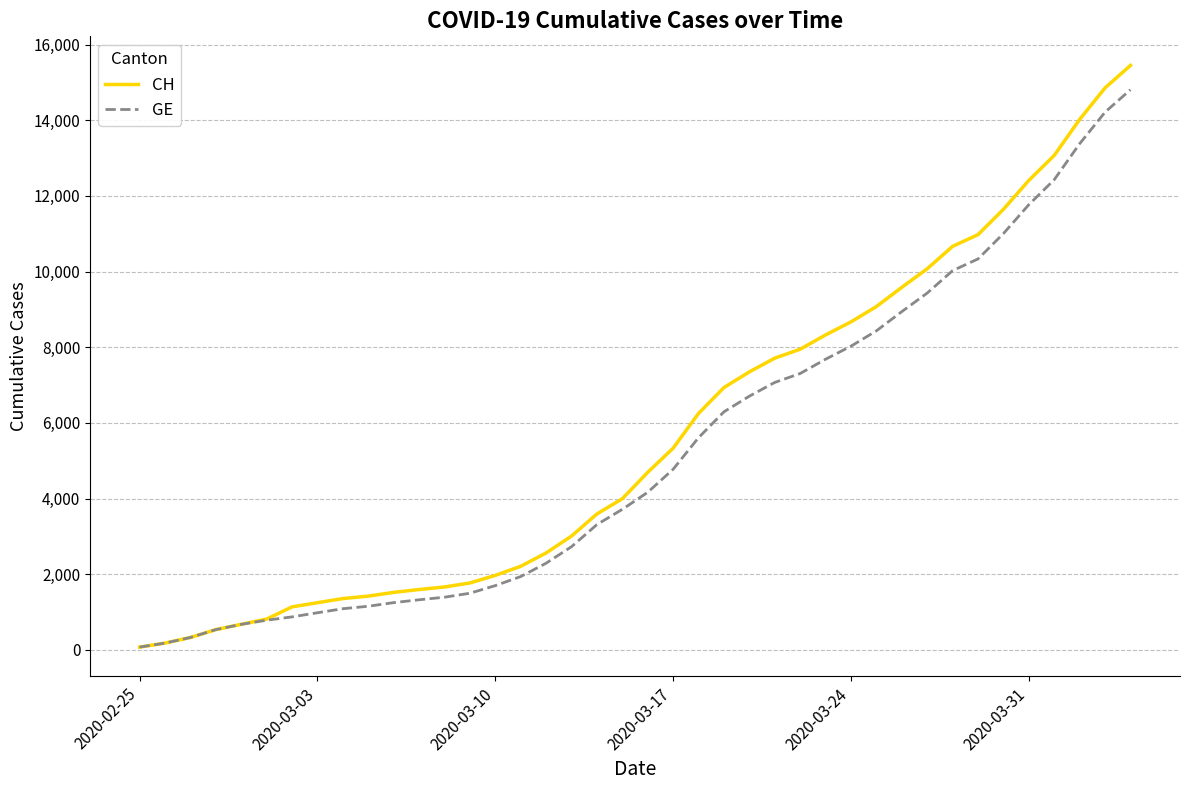

What is the maximum value shown in the chart?

15450